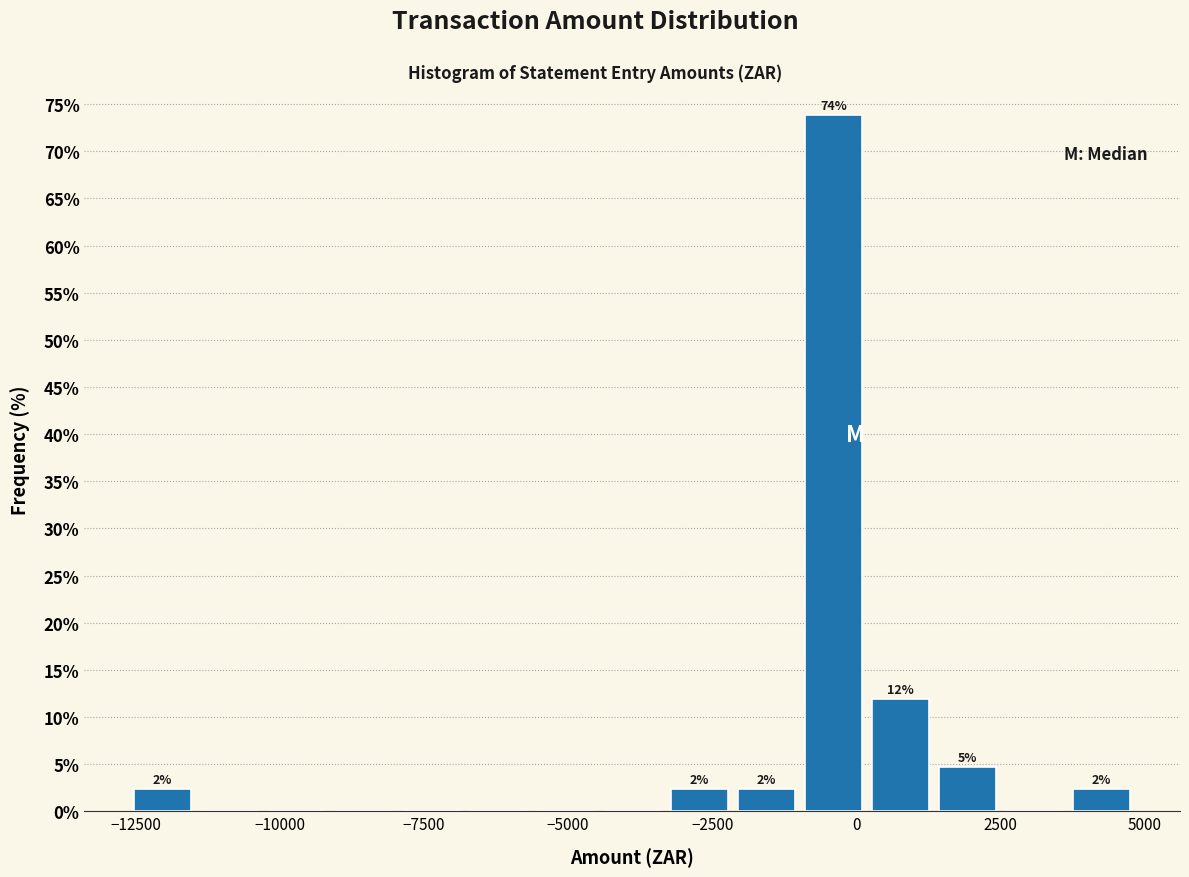

Around what value on the x-axis is the tallest bar? Give the approximate position of its centre, as read against the axis.

-500